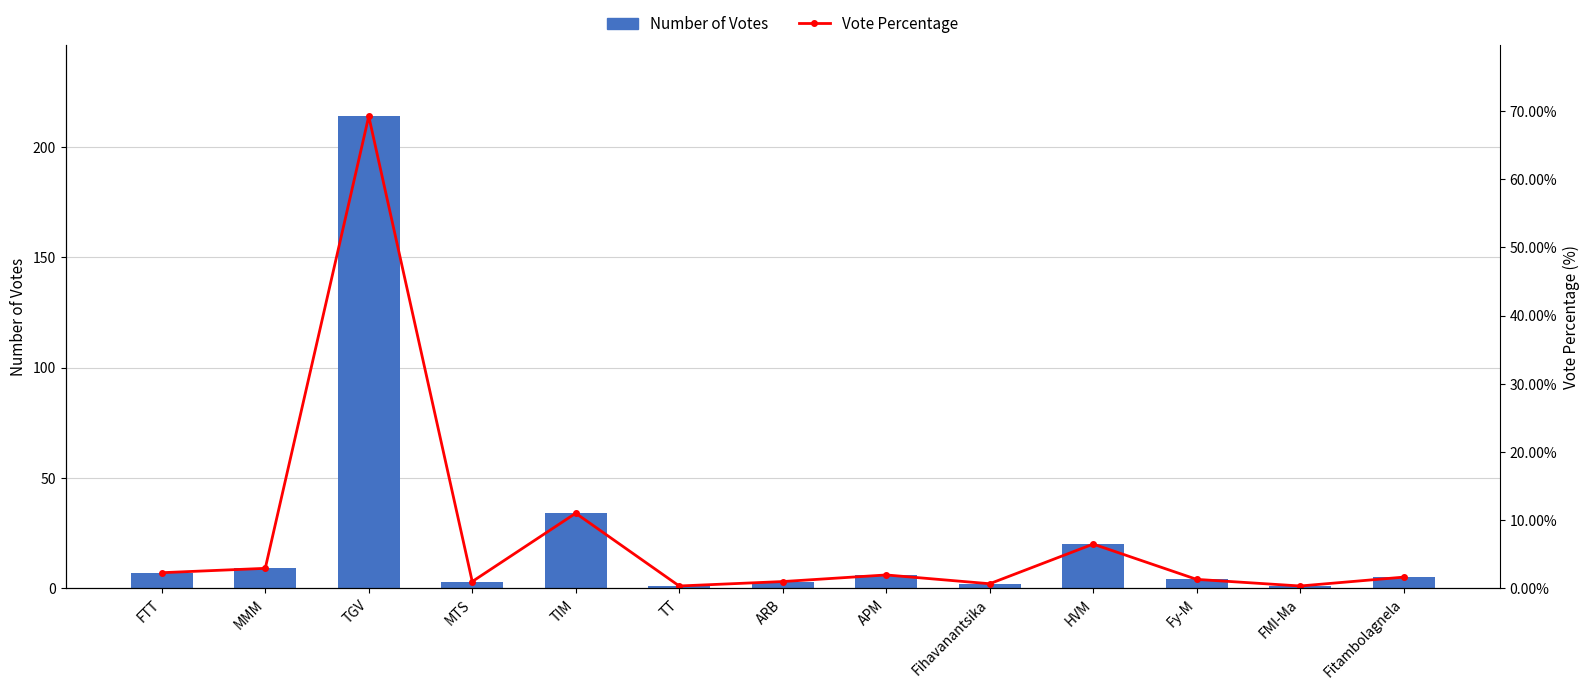

What position from the right is Fy-M?

3